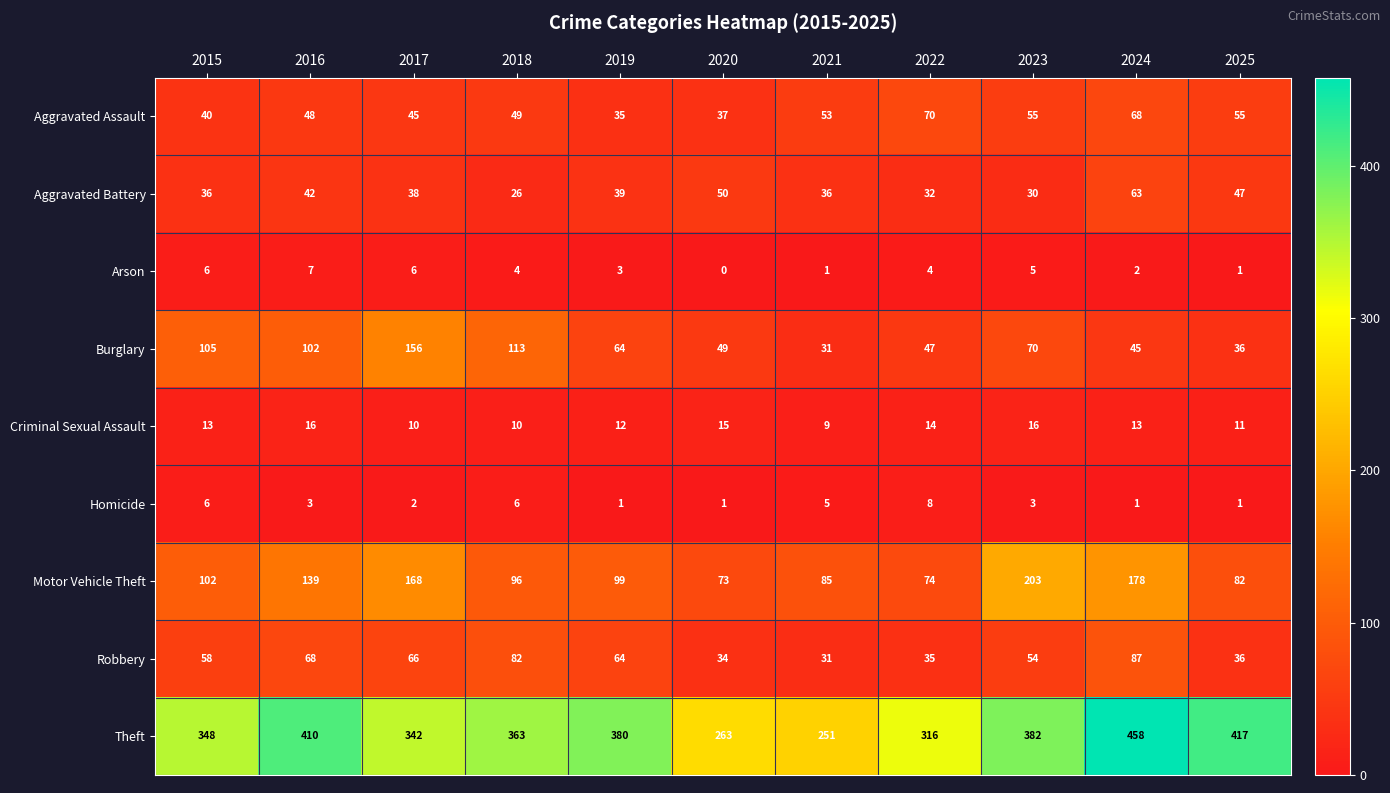

What is the approximate value of Theft at 2025?

417